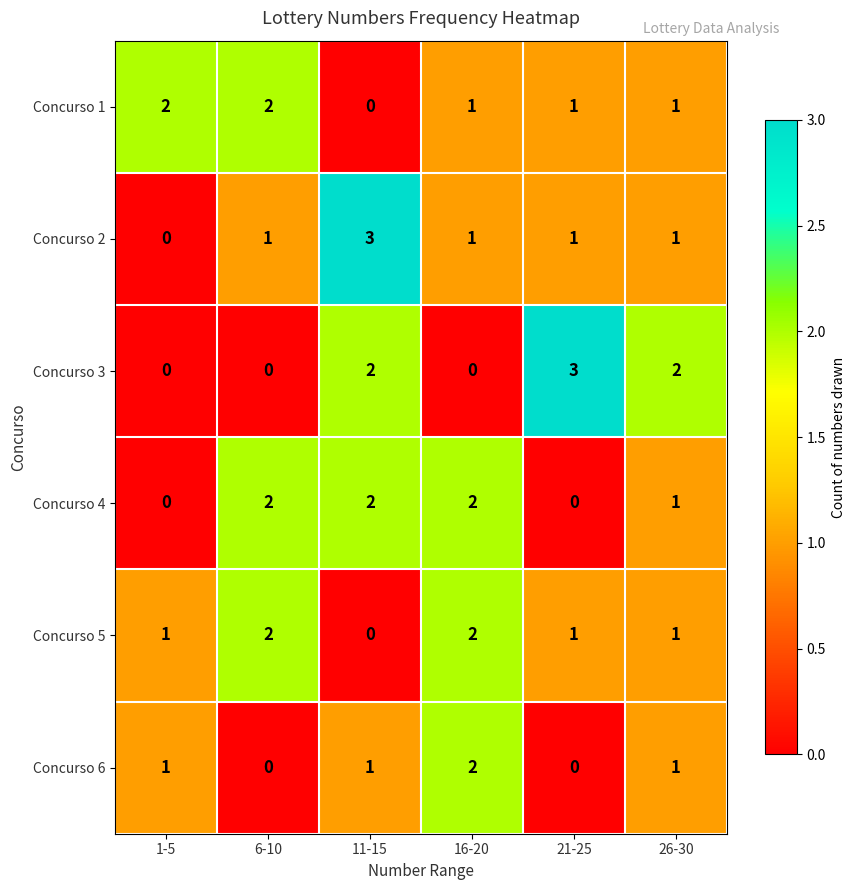

Count the Concurso 6 values in the range 0 to 1.

5